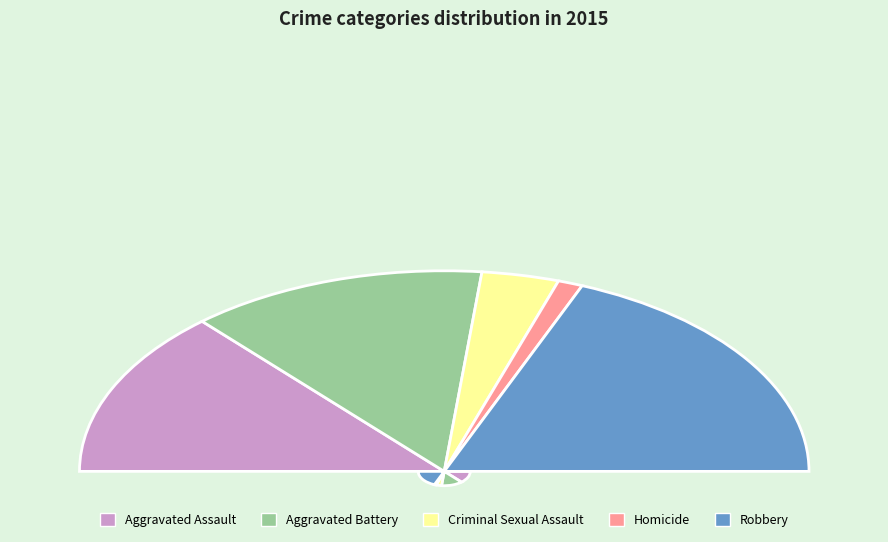

Rank the categories by value from lowest to highest.

Homicide, Criminal Sexual Assault, Aggravated Battery, Aggravated Assault, Robbery